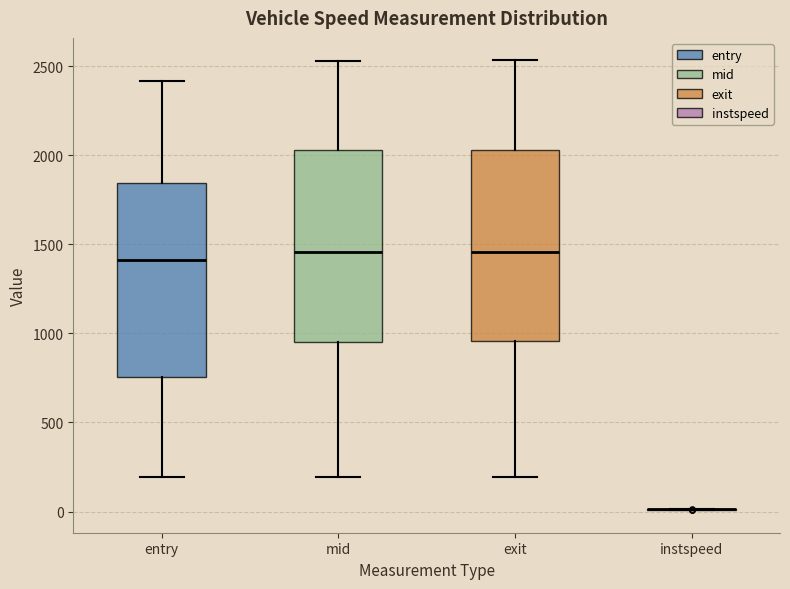

Where is the lower edge of the box for entry on the y-axis? The values are not printed on the chart, so give them approximately, as read against the axis.

750